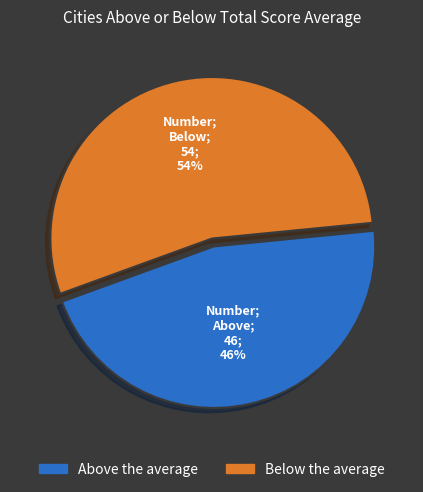

Approximately how many times larger is the value at Below the average compared to Above the average?

1.2